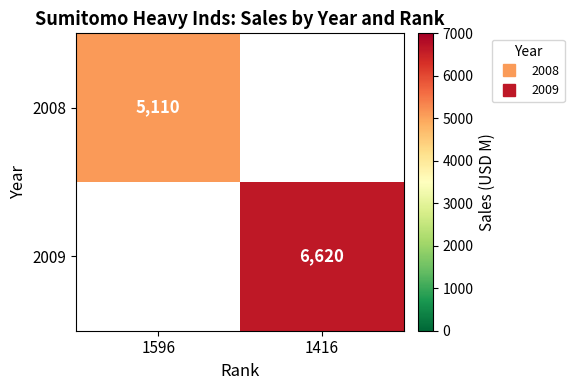

The 2008 series shows 5110.0 at 1596. True or false?

True